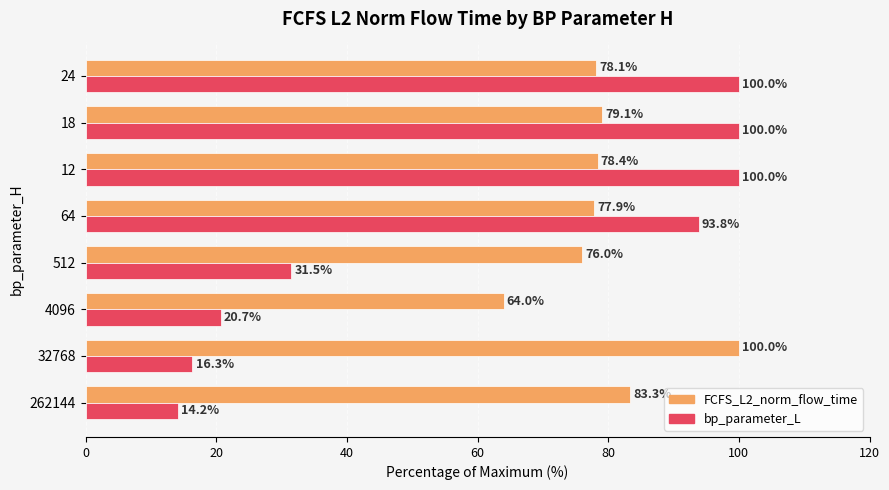

What are all the series names shown in the legend?

FCFS_L2_norm_flow_time, bp_parameter_L